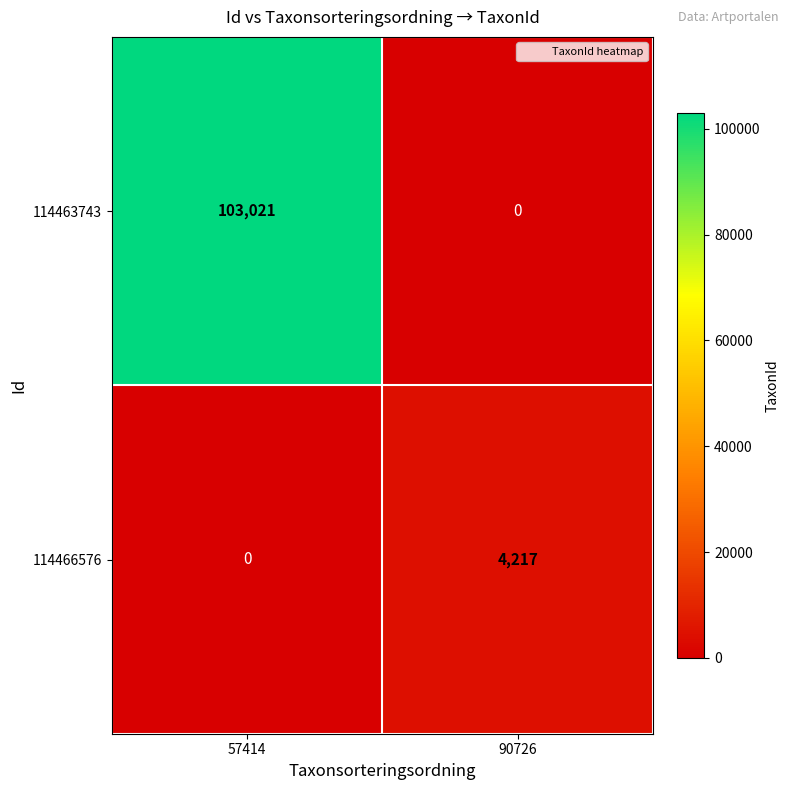

At 90726, list the series in order from smallest to largest.

114463743, 114466576